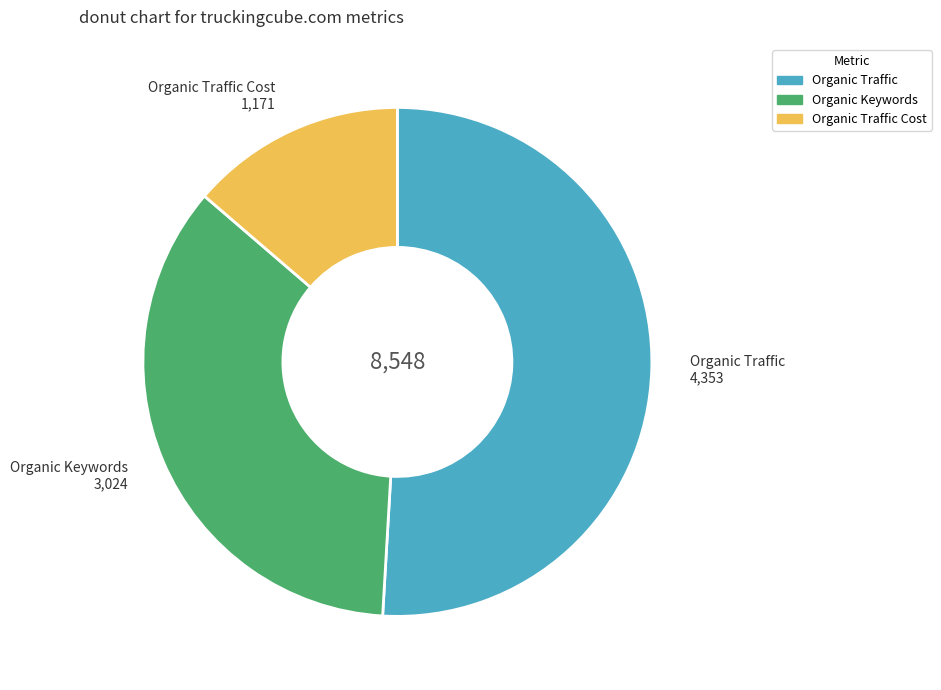

Is there any slice that represents more than half of the pie?

Yes